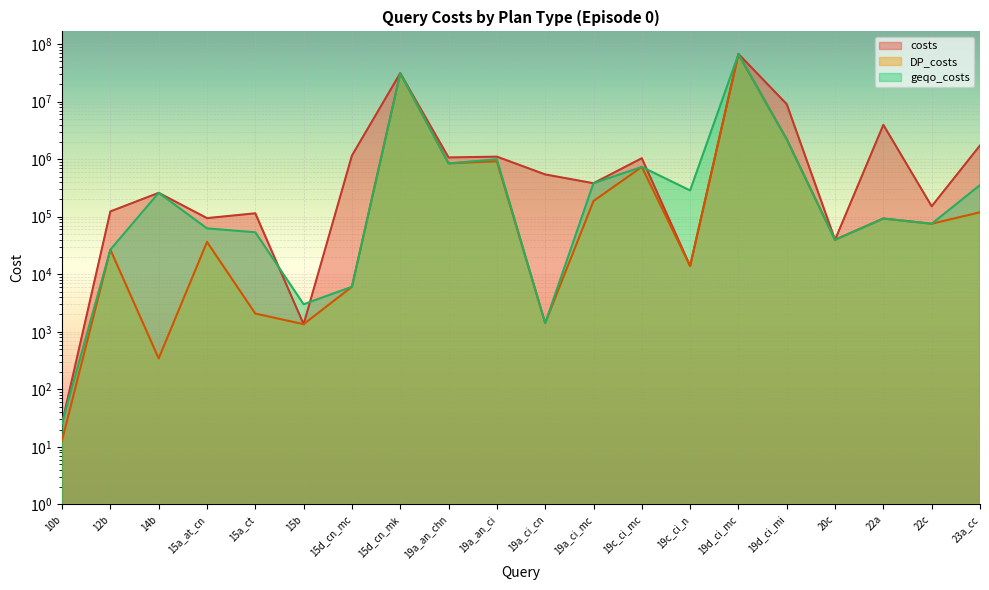

How many distinct data groups are displayed?

3